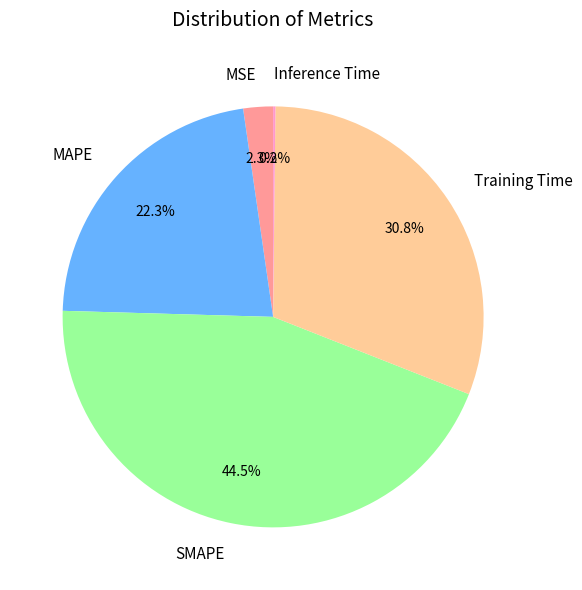

What portion of the pie excludes MAPE?

77.7%